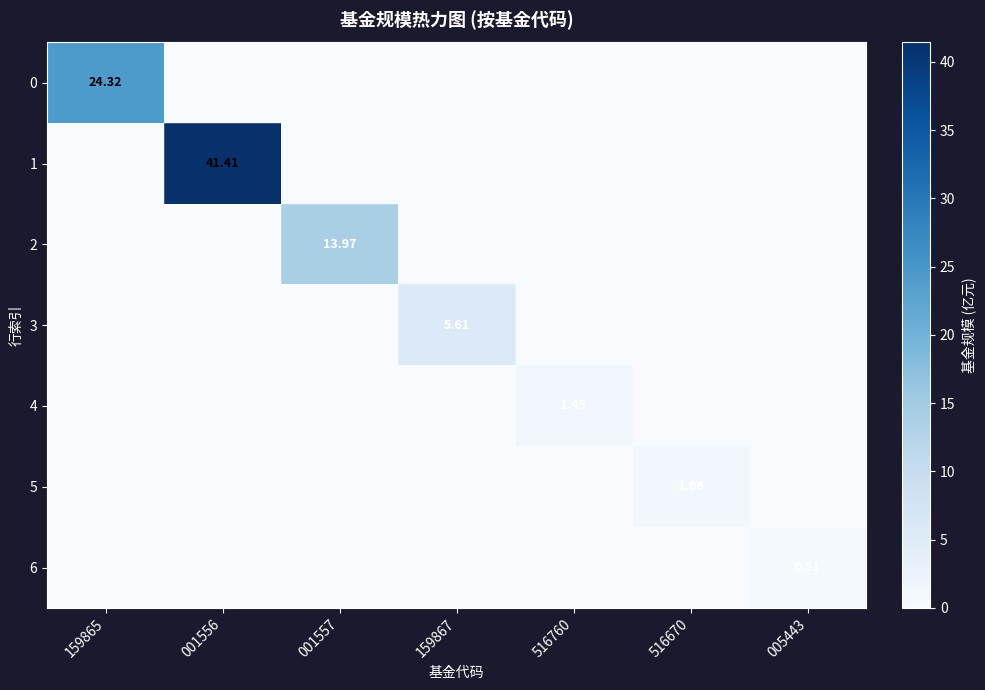

What is the difference between the maximum and minimum values in the 5 series?

1.1